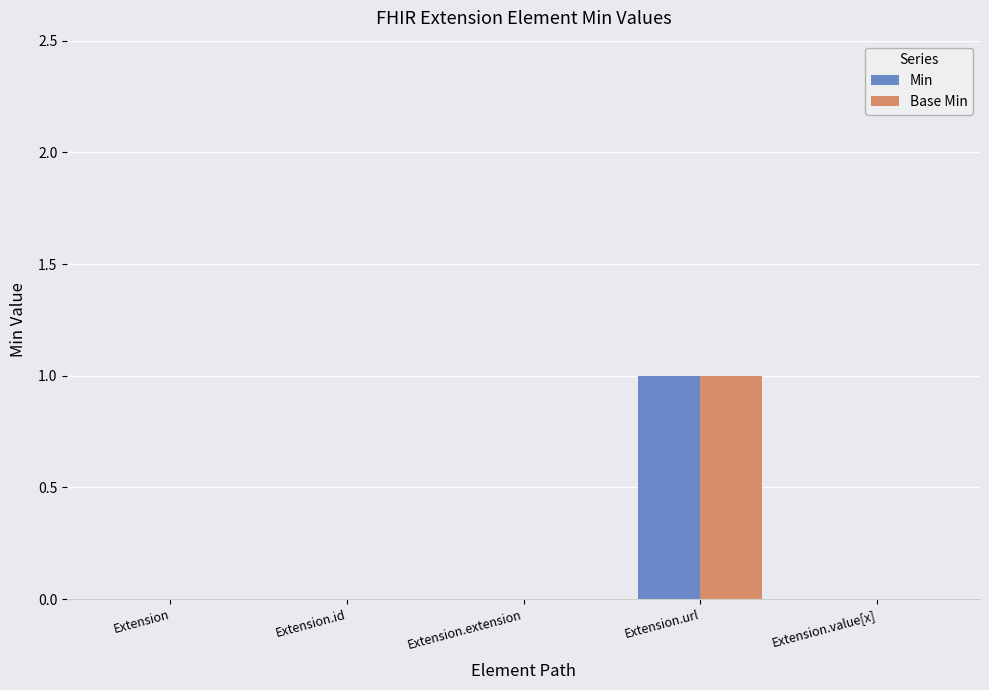

How many data points does each series have?

5